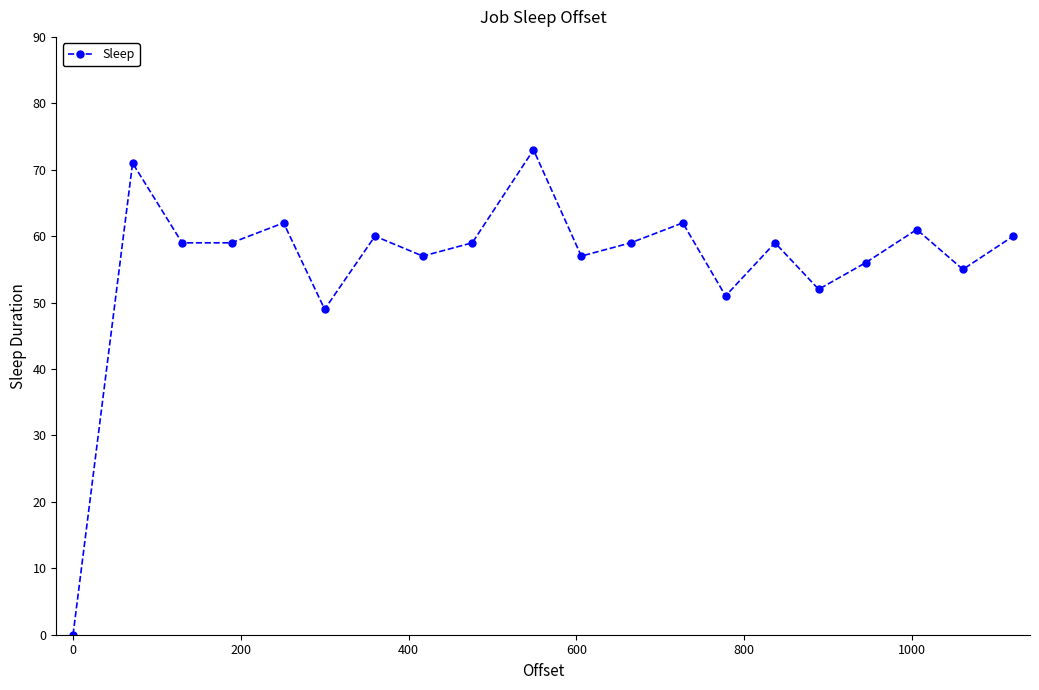

What is the difference between the second highest and second lowest values?

22